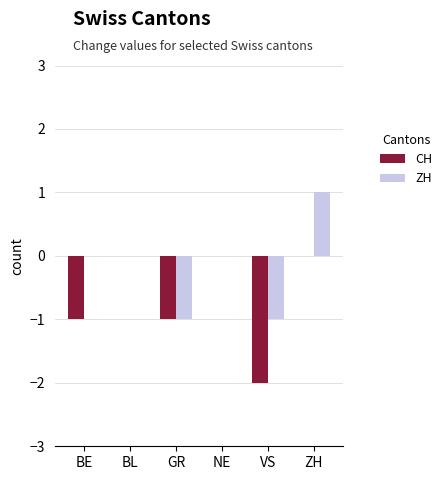

How many series are shown in this chart?

2